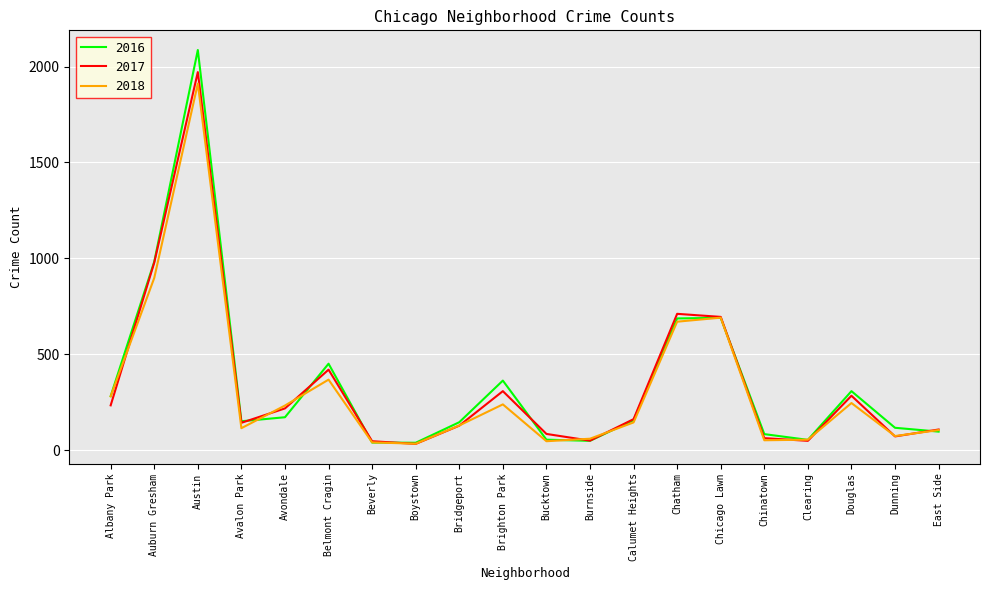

True or false: 2018 and 2016 cross at least once.

True